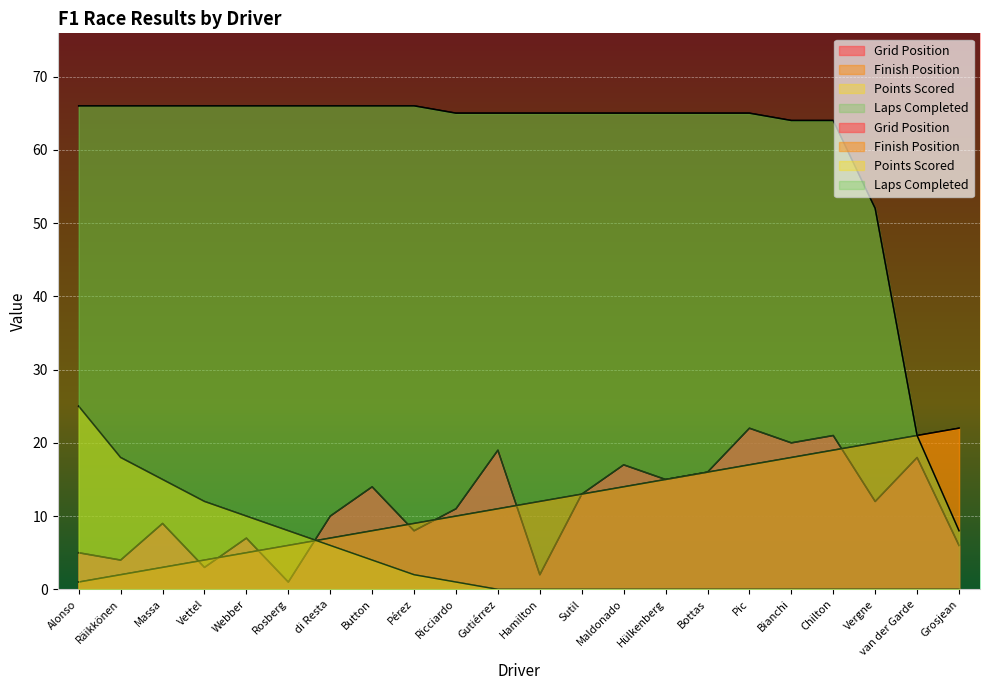

What is the average value of the position series?

12